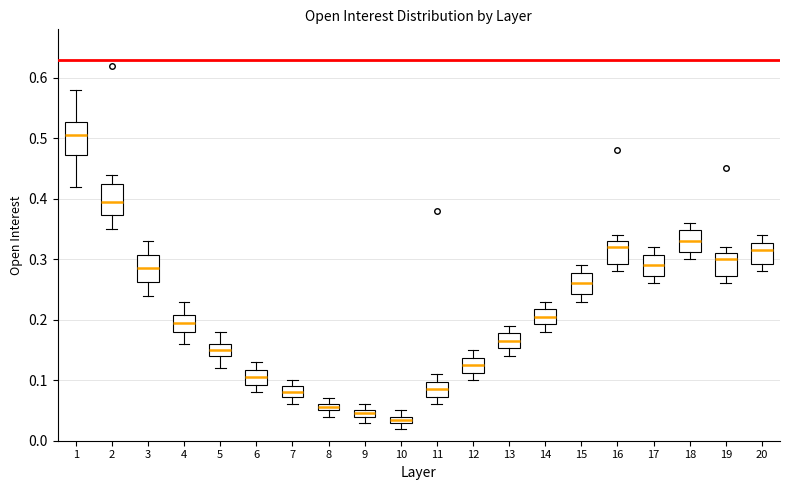

Where does the lower whisker of the box at x = 12 end on the y-axis? The values are not printed on the chart, so give them approximately, as read against the axis.

0.10